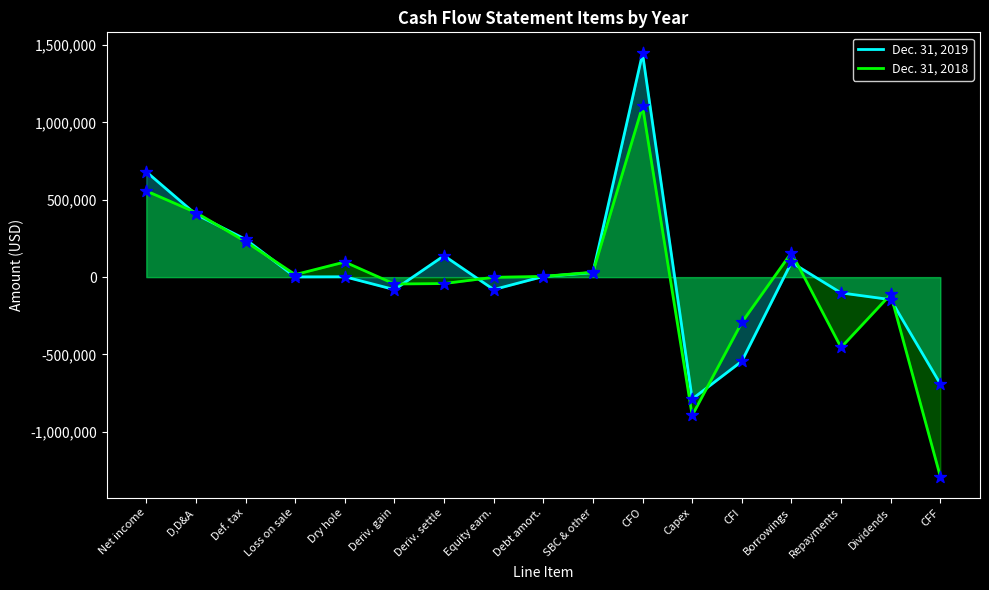

What is the total value across all series at Dry hole?

99977